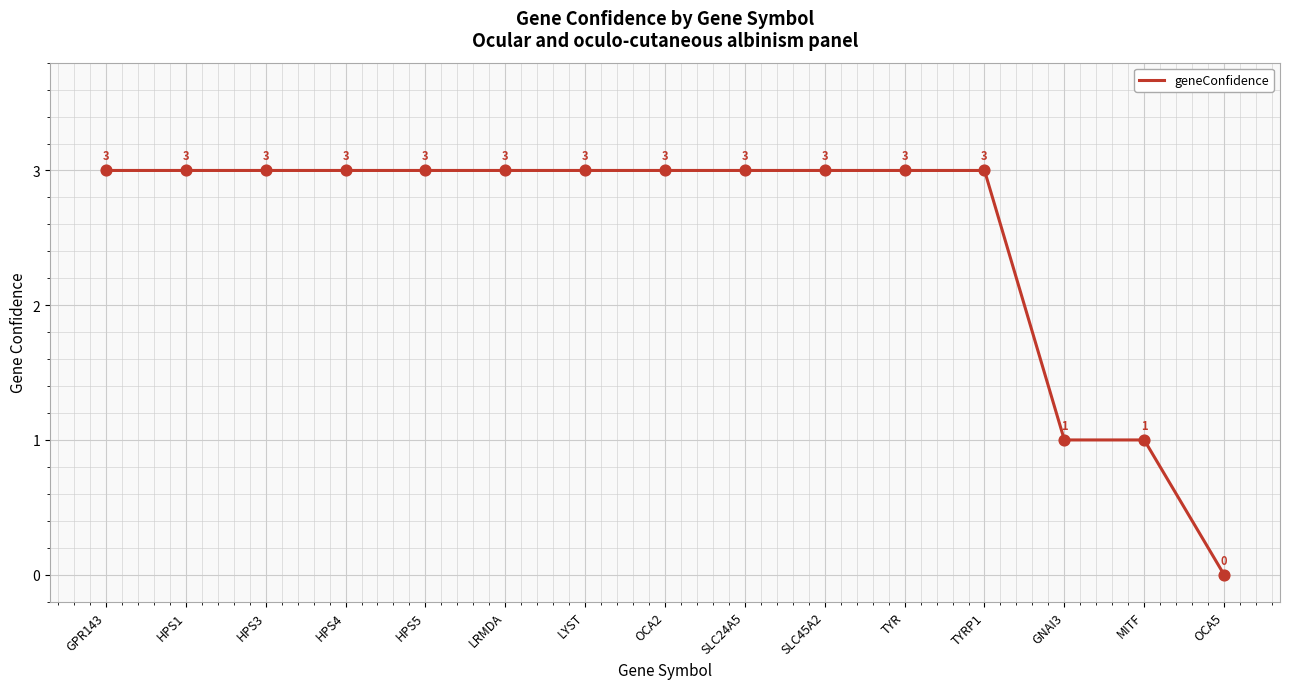

Approximately how many times larger is the value at LRMDA compared to HPS4?

1.0